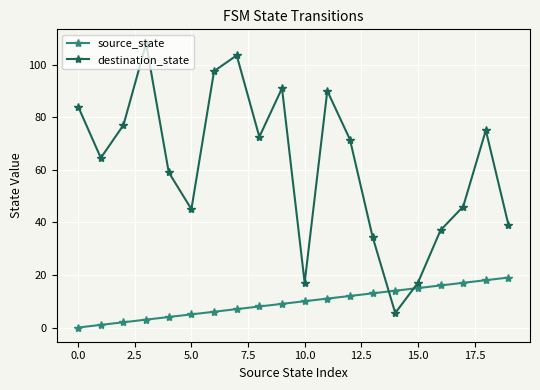

What is the value of the source_state point at the 16th from the left?

15.0